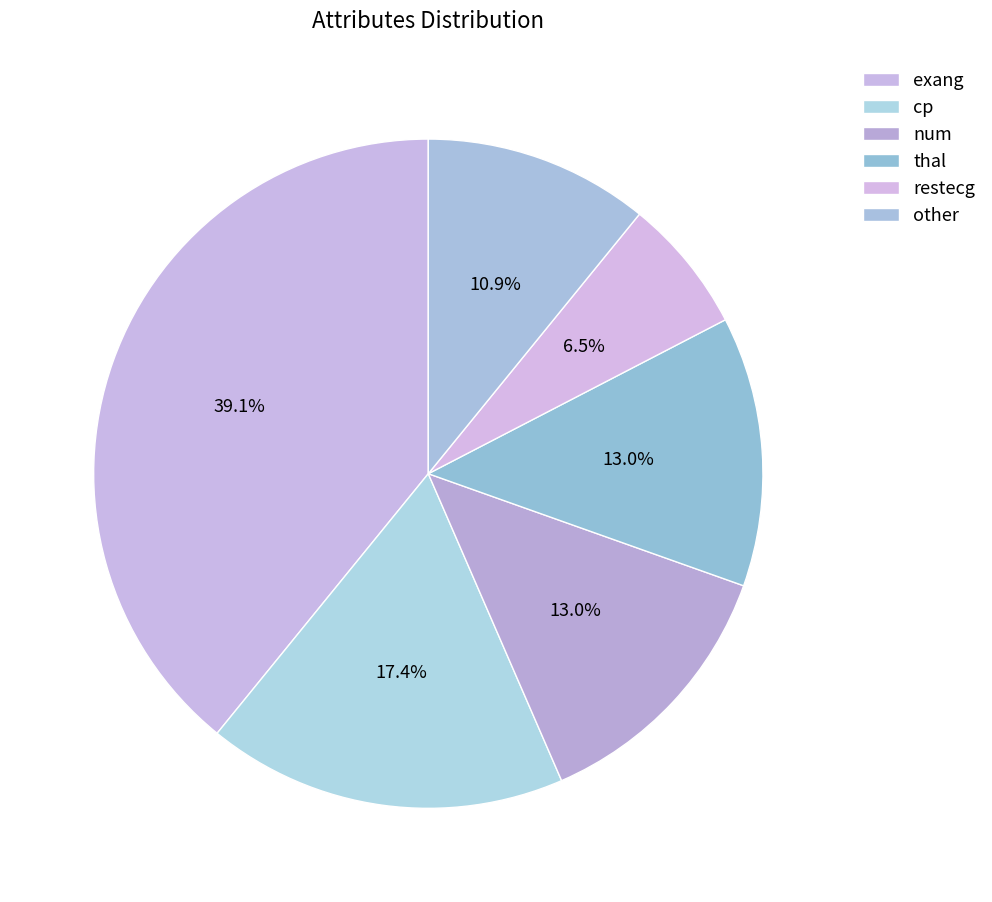

Is there any slice that represents more than half of the pie?

No